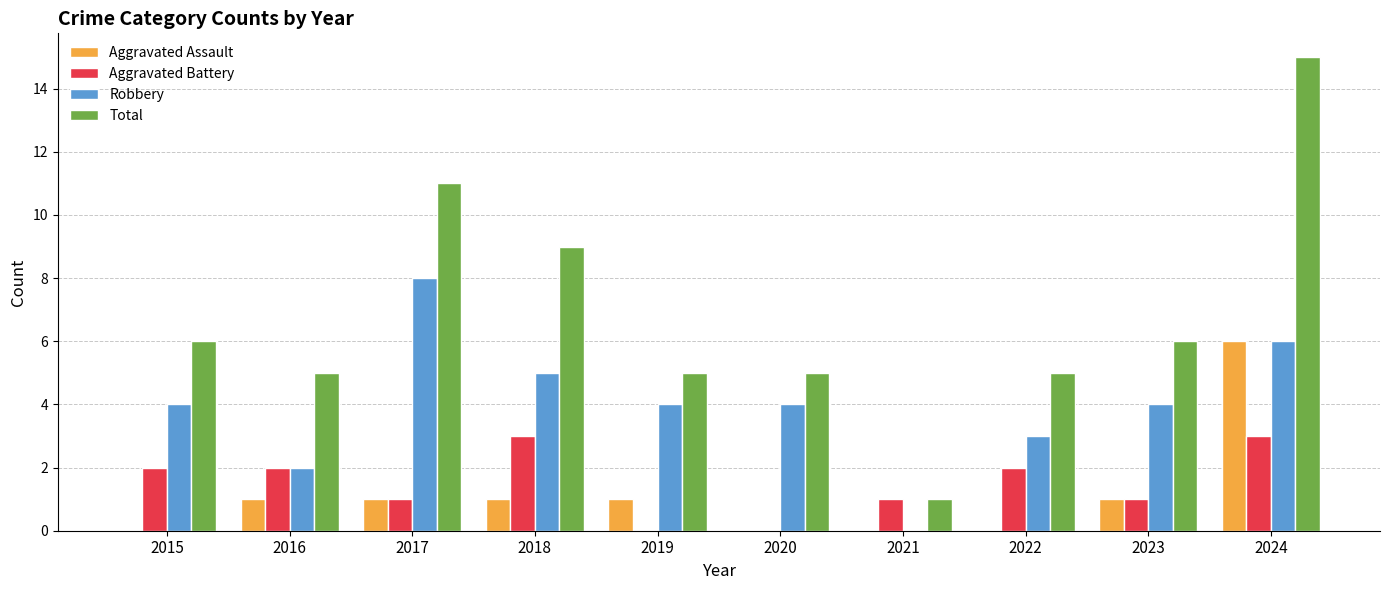

Are the bars horizontal?

No